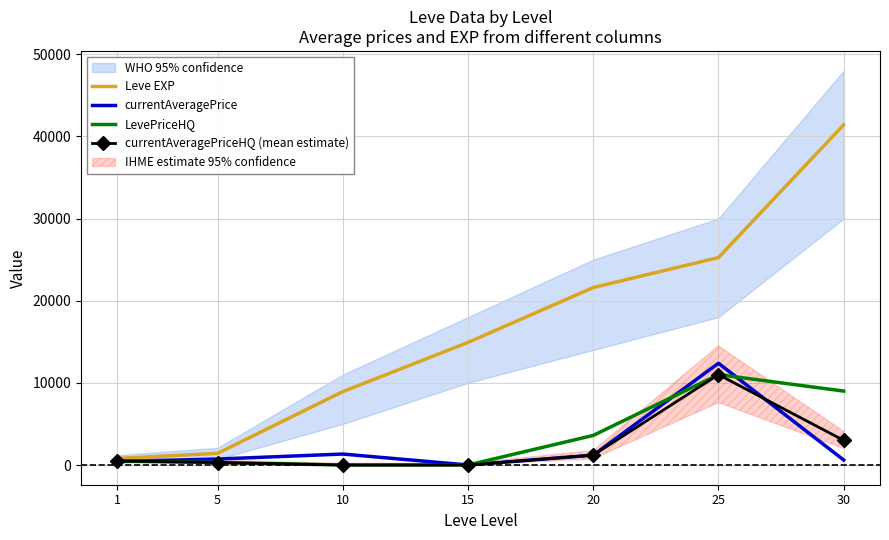

Reading left to right, transcribe all the data shown in this chart.

Leve EXP: 800.0	1420.0	8930.0	14920.0	21600.0	25250.0	41410.0
currentAveragePrice: 421.3	726.6	1333.7	0.0	1200.0	12387.2	608.7
LevePriceHQ: 499.0	298.0	0.0	0.0	3600.0	11001.0	9000.0
currentAveragePriceHQ (mean estimate): 499.0	298.0	0.0	0.0	1200.0	11001.0	3000.0